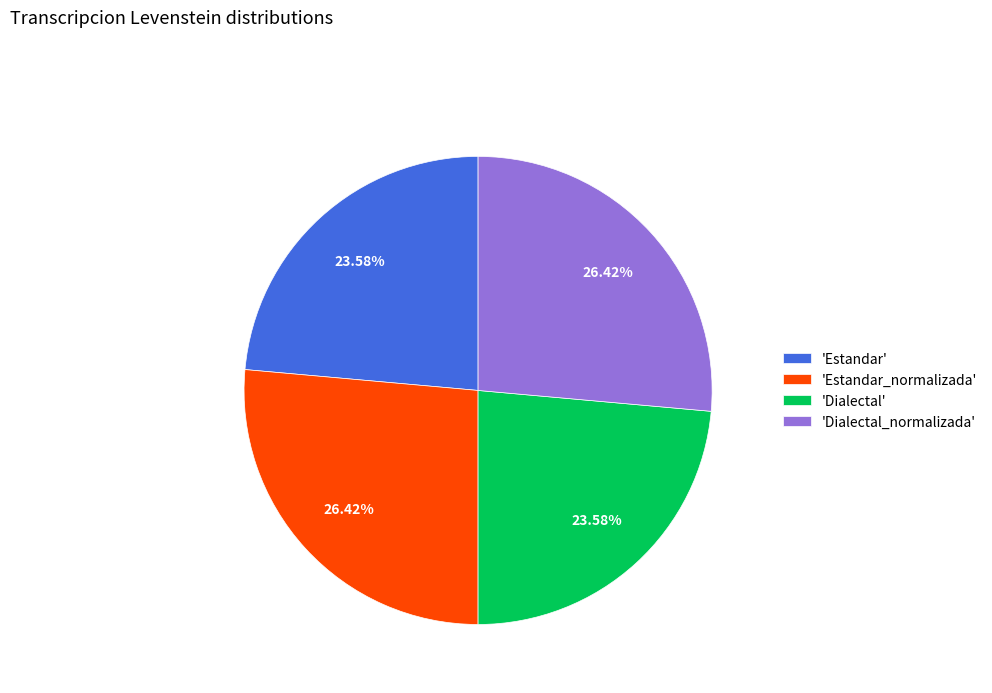

Does any single category account for the majority?

No